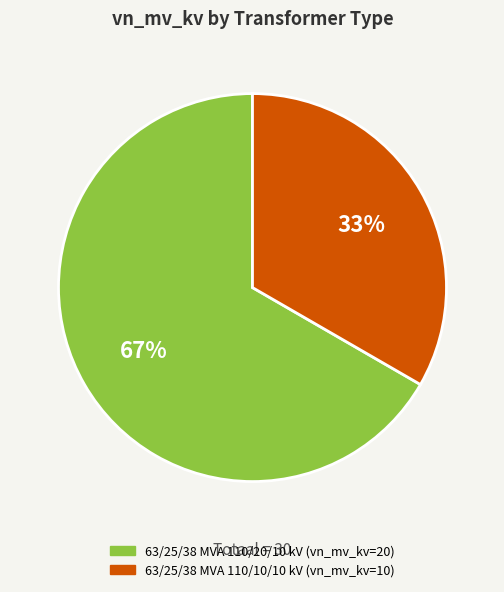

Approximately how many times larger is the value at 63/25/38 MVA 110/10/10 kV compared to 63/25/38 MVA 110/20/10 kV?

0.5